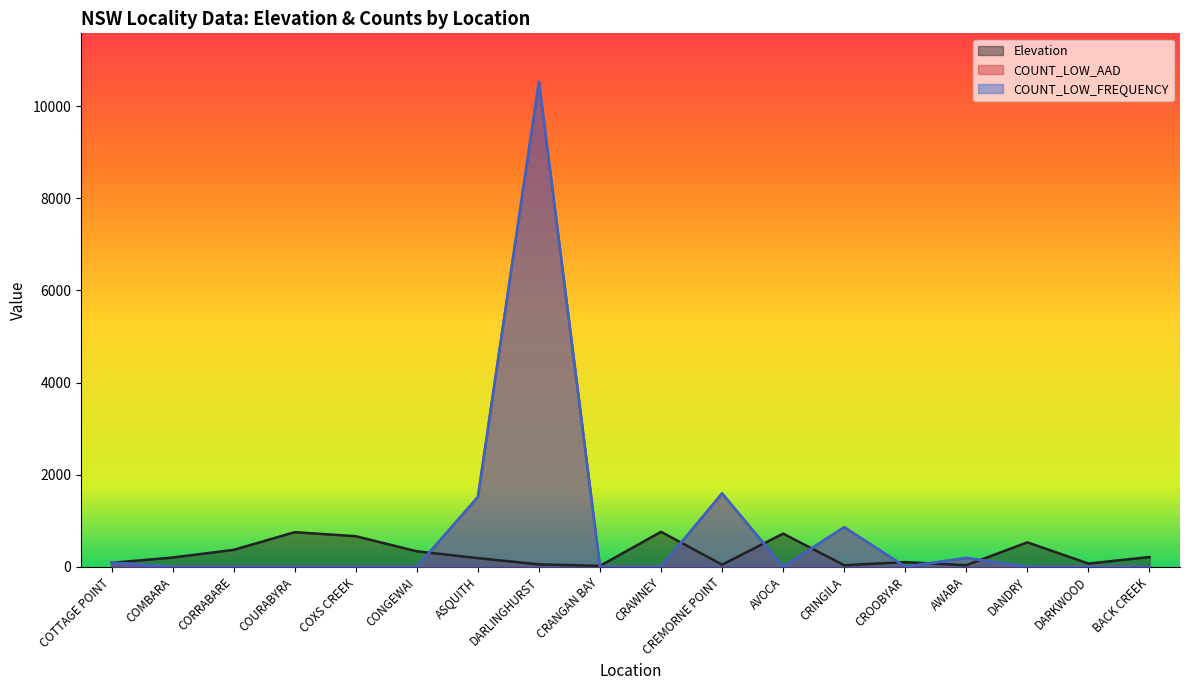

At how many categories does at least one series exceed 6850?

1